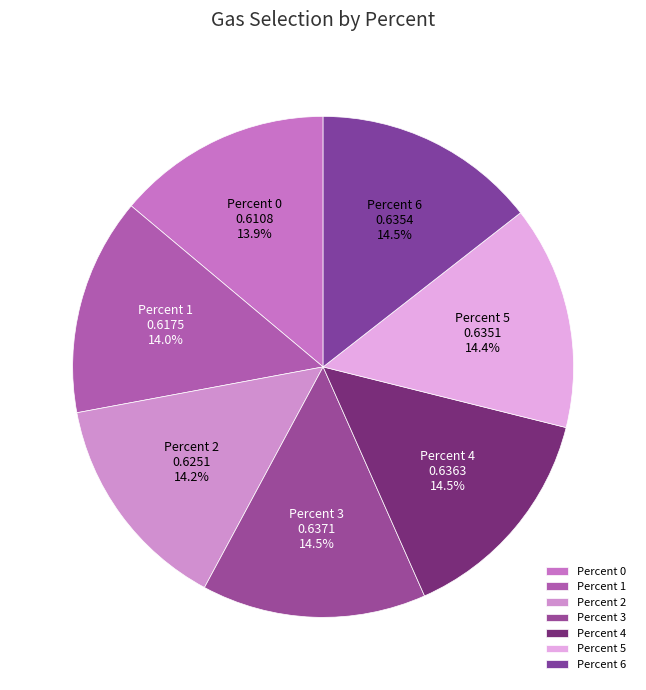

Does any single category account for the majority?

No